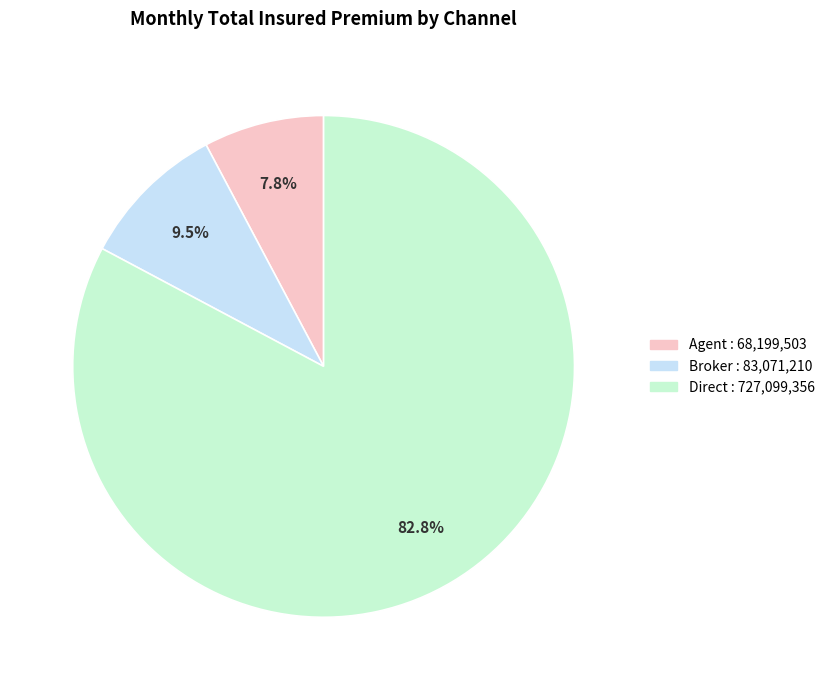

Combined, what portion of the pie is Agent and Direct?

90.5%